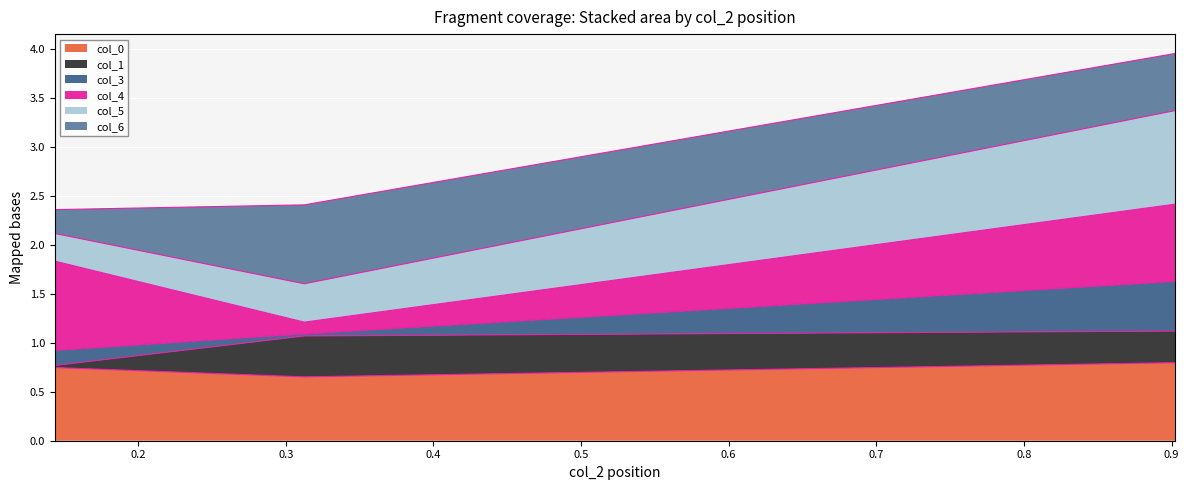

What is the maximum value for col_0?

0.8